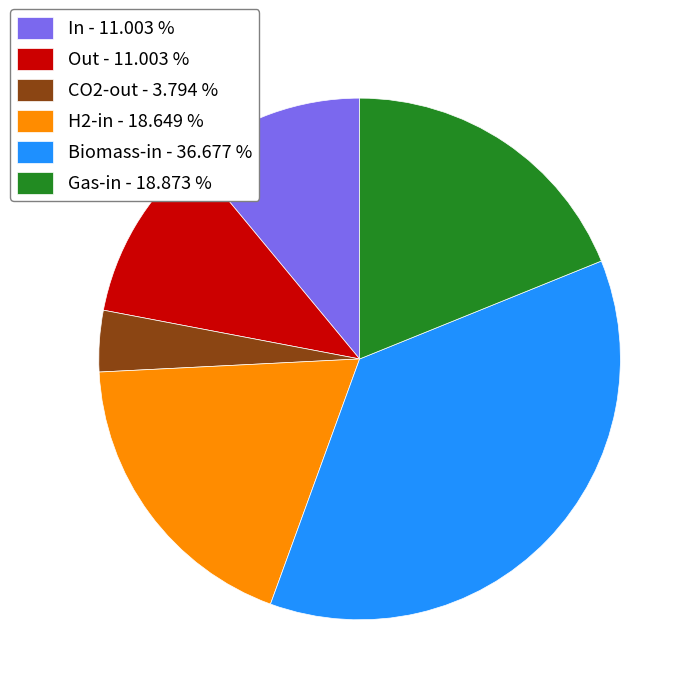

Which category has the biggest portion of the pie?

Biomass-in